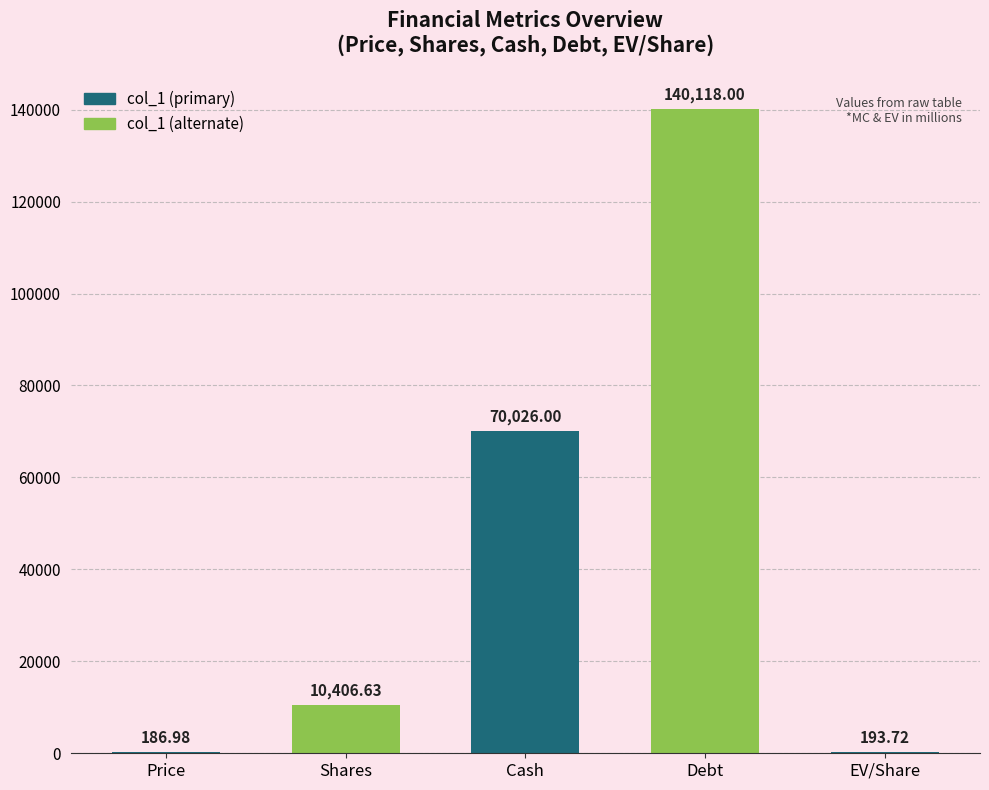

Where does the data first go above 10406?

Shares